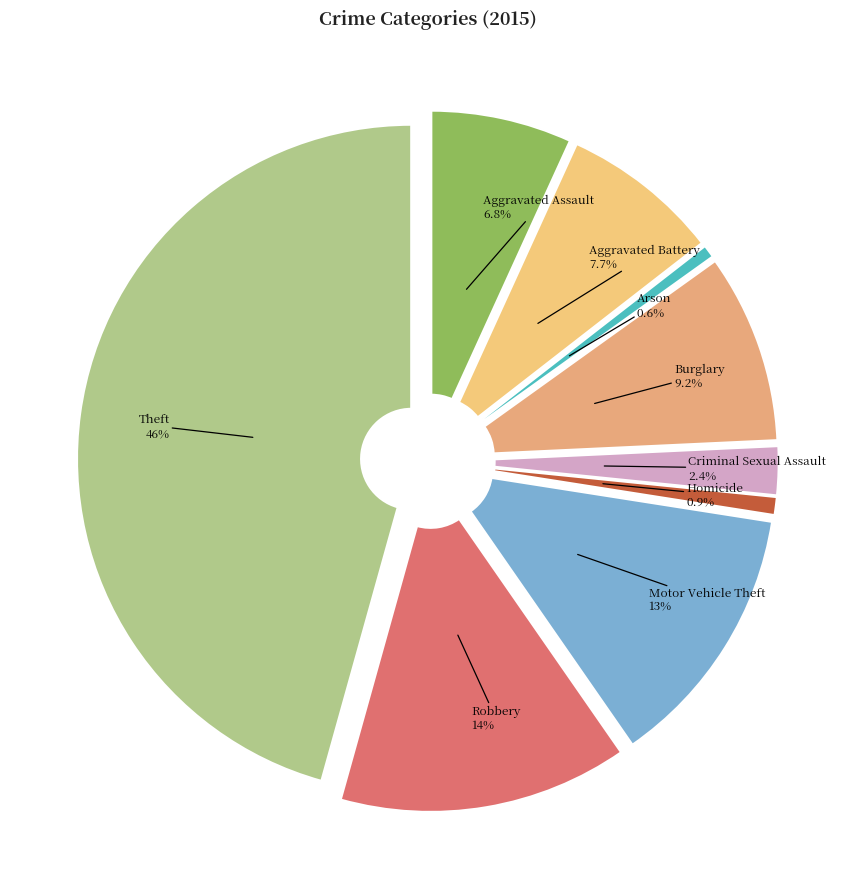

To the nearest percent, what portion does Burglary represent?

9%